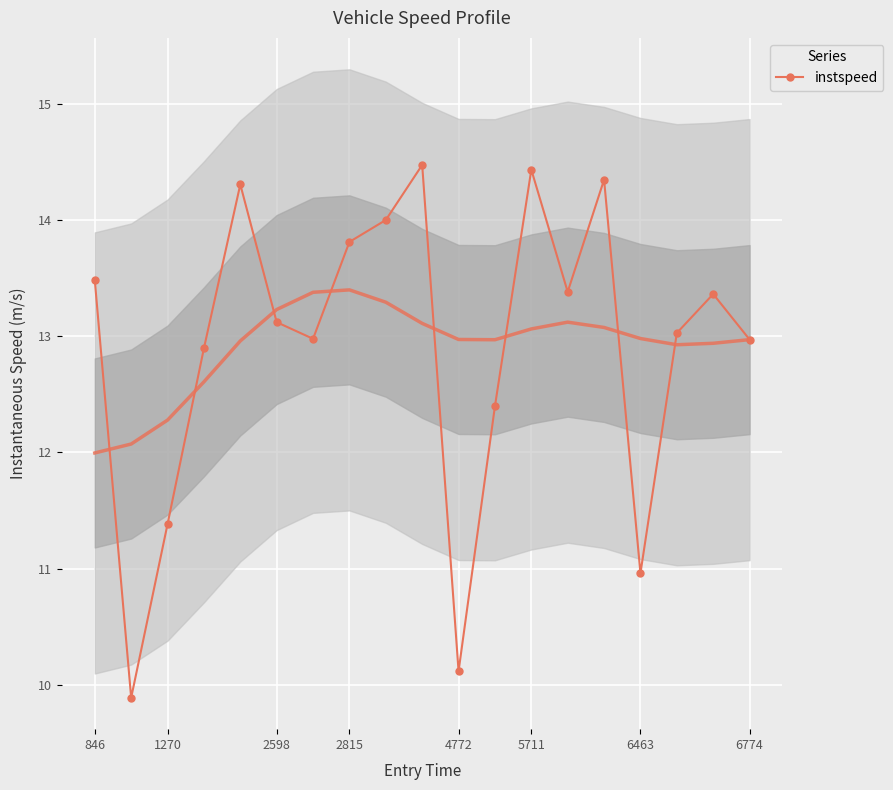

Which has a higher value, 846 or 13?

846